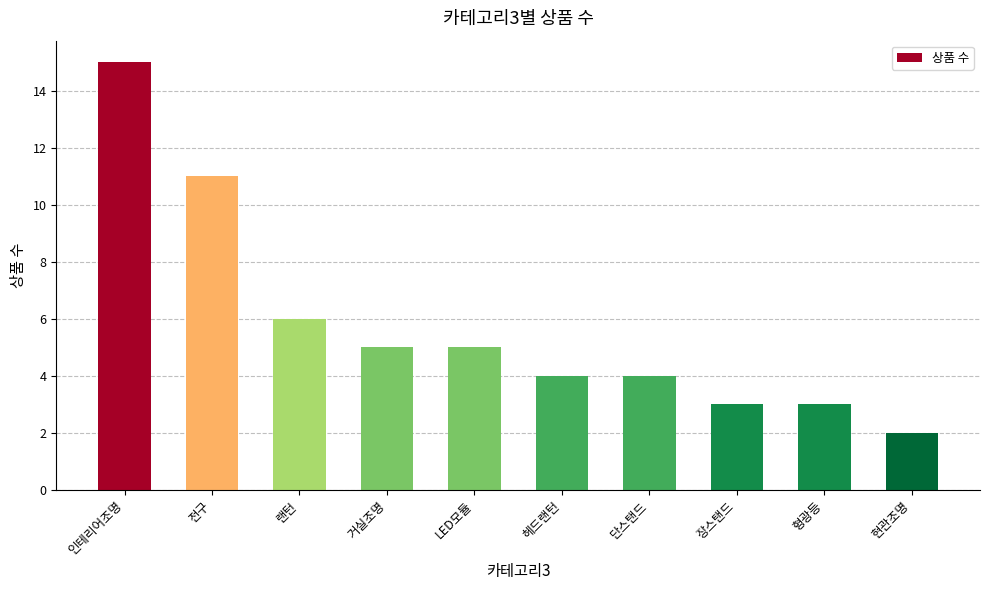

Reading left to right, transcribe all the data shown in this chart.

인테리어조명=15	전구=11	랜턴=6	거실조명=5	LED모듈=5	헤드랜턴=4	단스탠드=4	장스탠드=3	형광등=3	현관조명=2